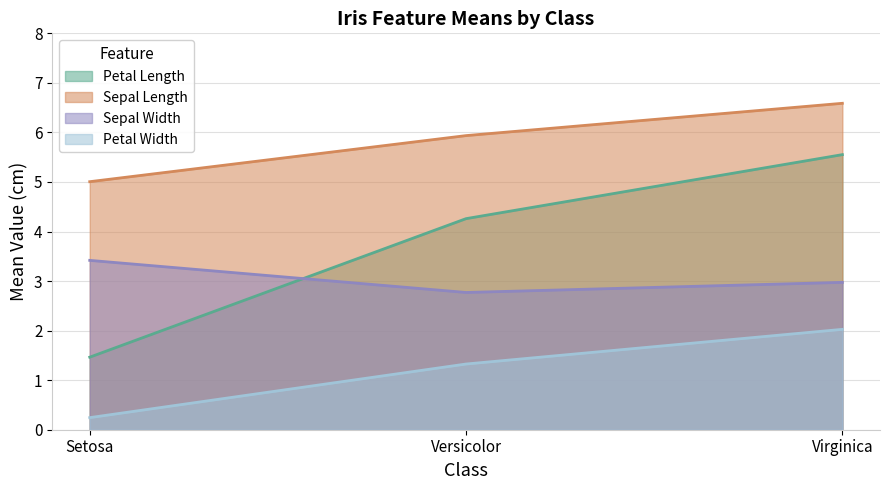

What is the maximum value for sepal_len?

6.6